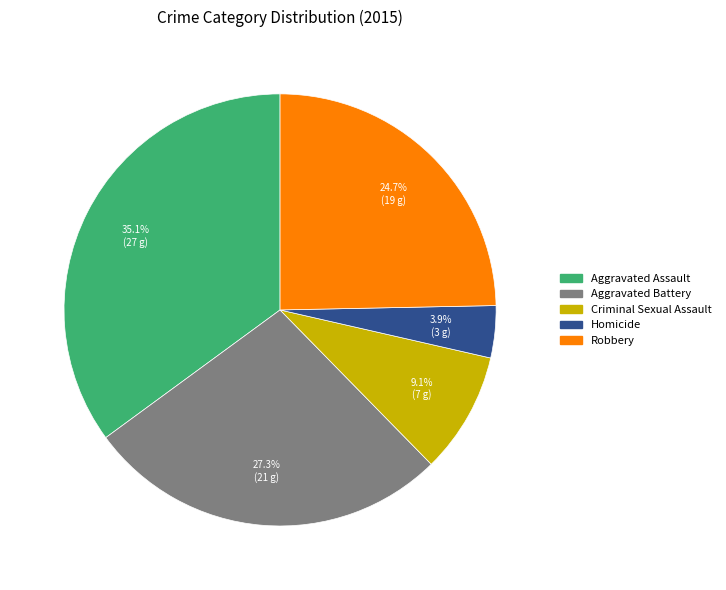

To the nearest percent, what percentage of the pie is Aggravated Assault?

35%